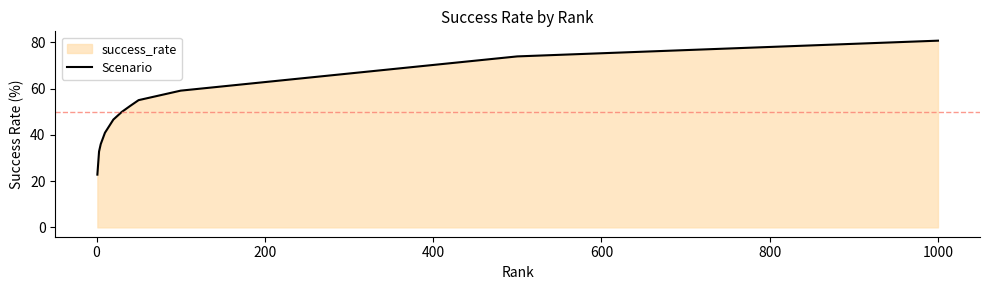

What is the value of the 3rd point from the left?

36.0